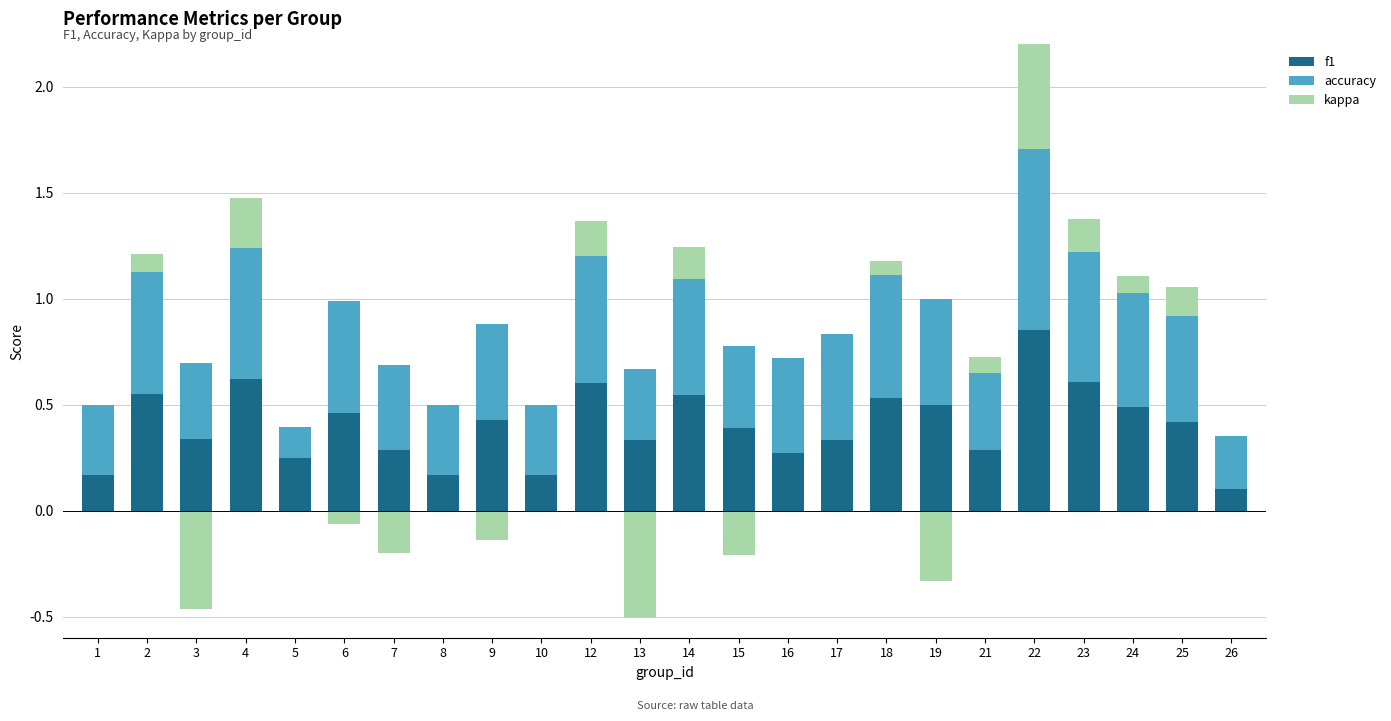

The value of accuracy at 18 is 0.6. True or false?

True